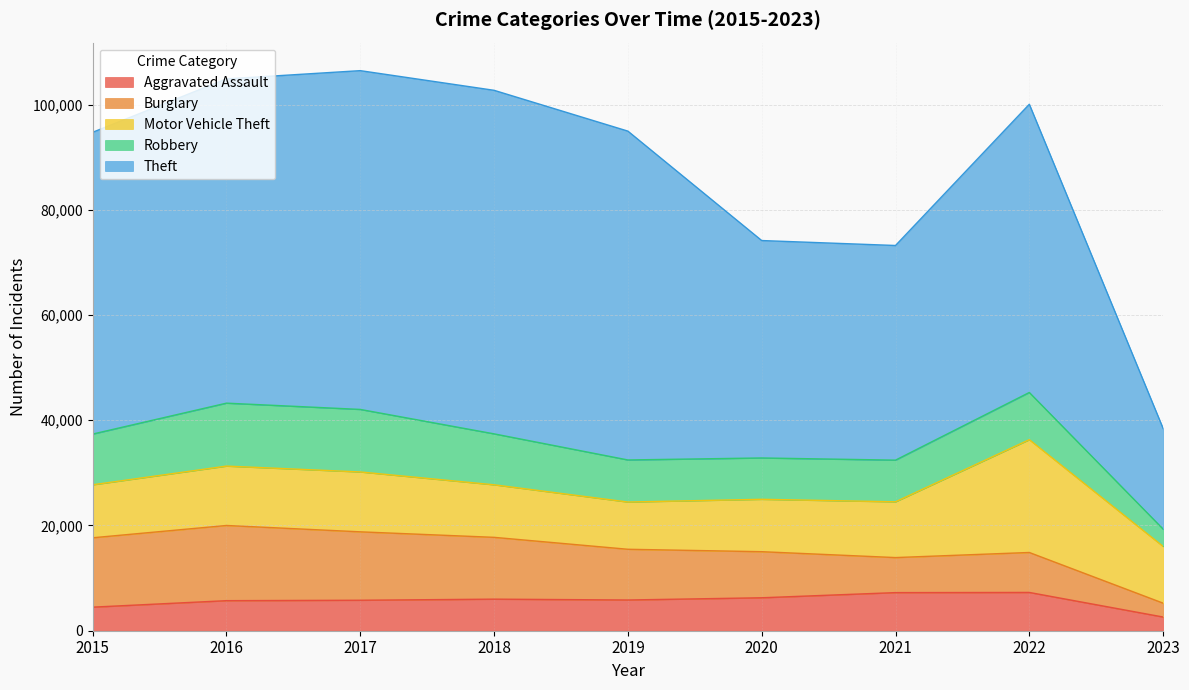

What is the sum of all Robbery values?

79176